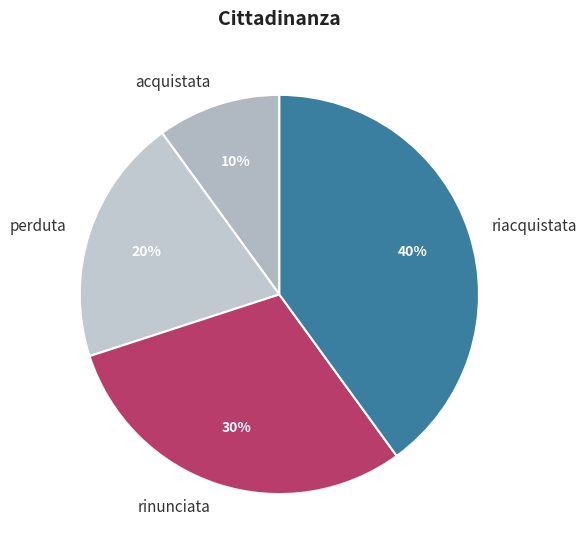

Does riacquistata account for over 50% of the chart?

No